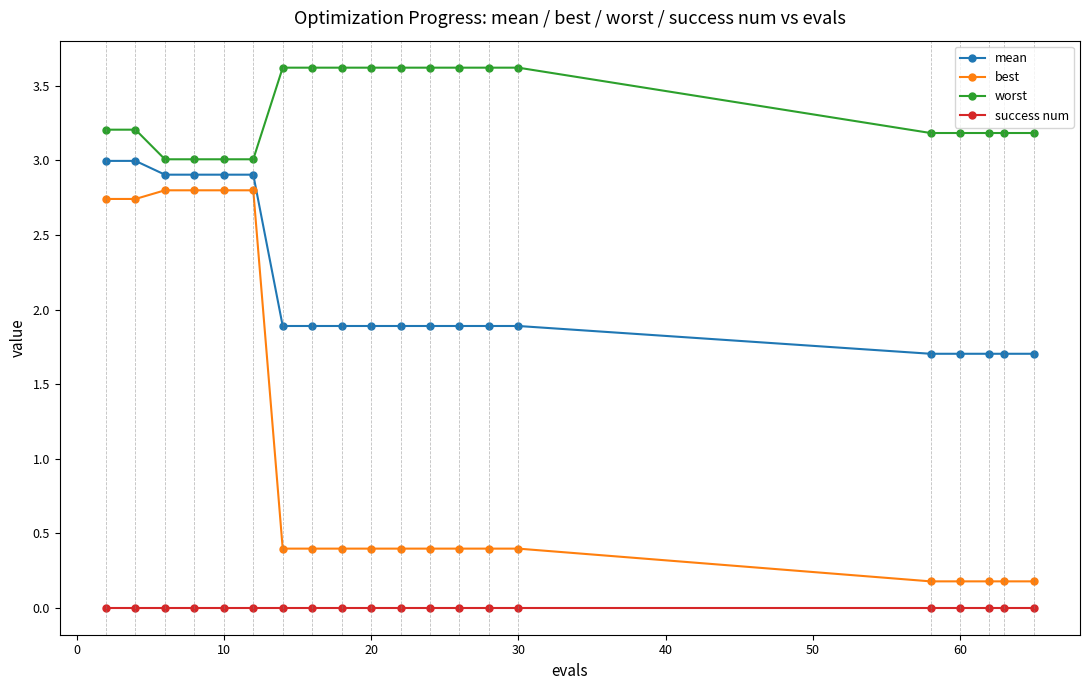

True or false: best and worst cross at least once.

False